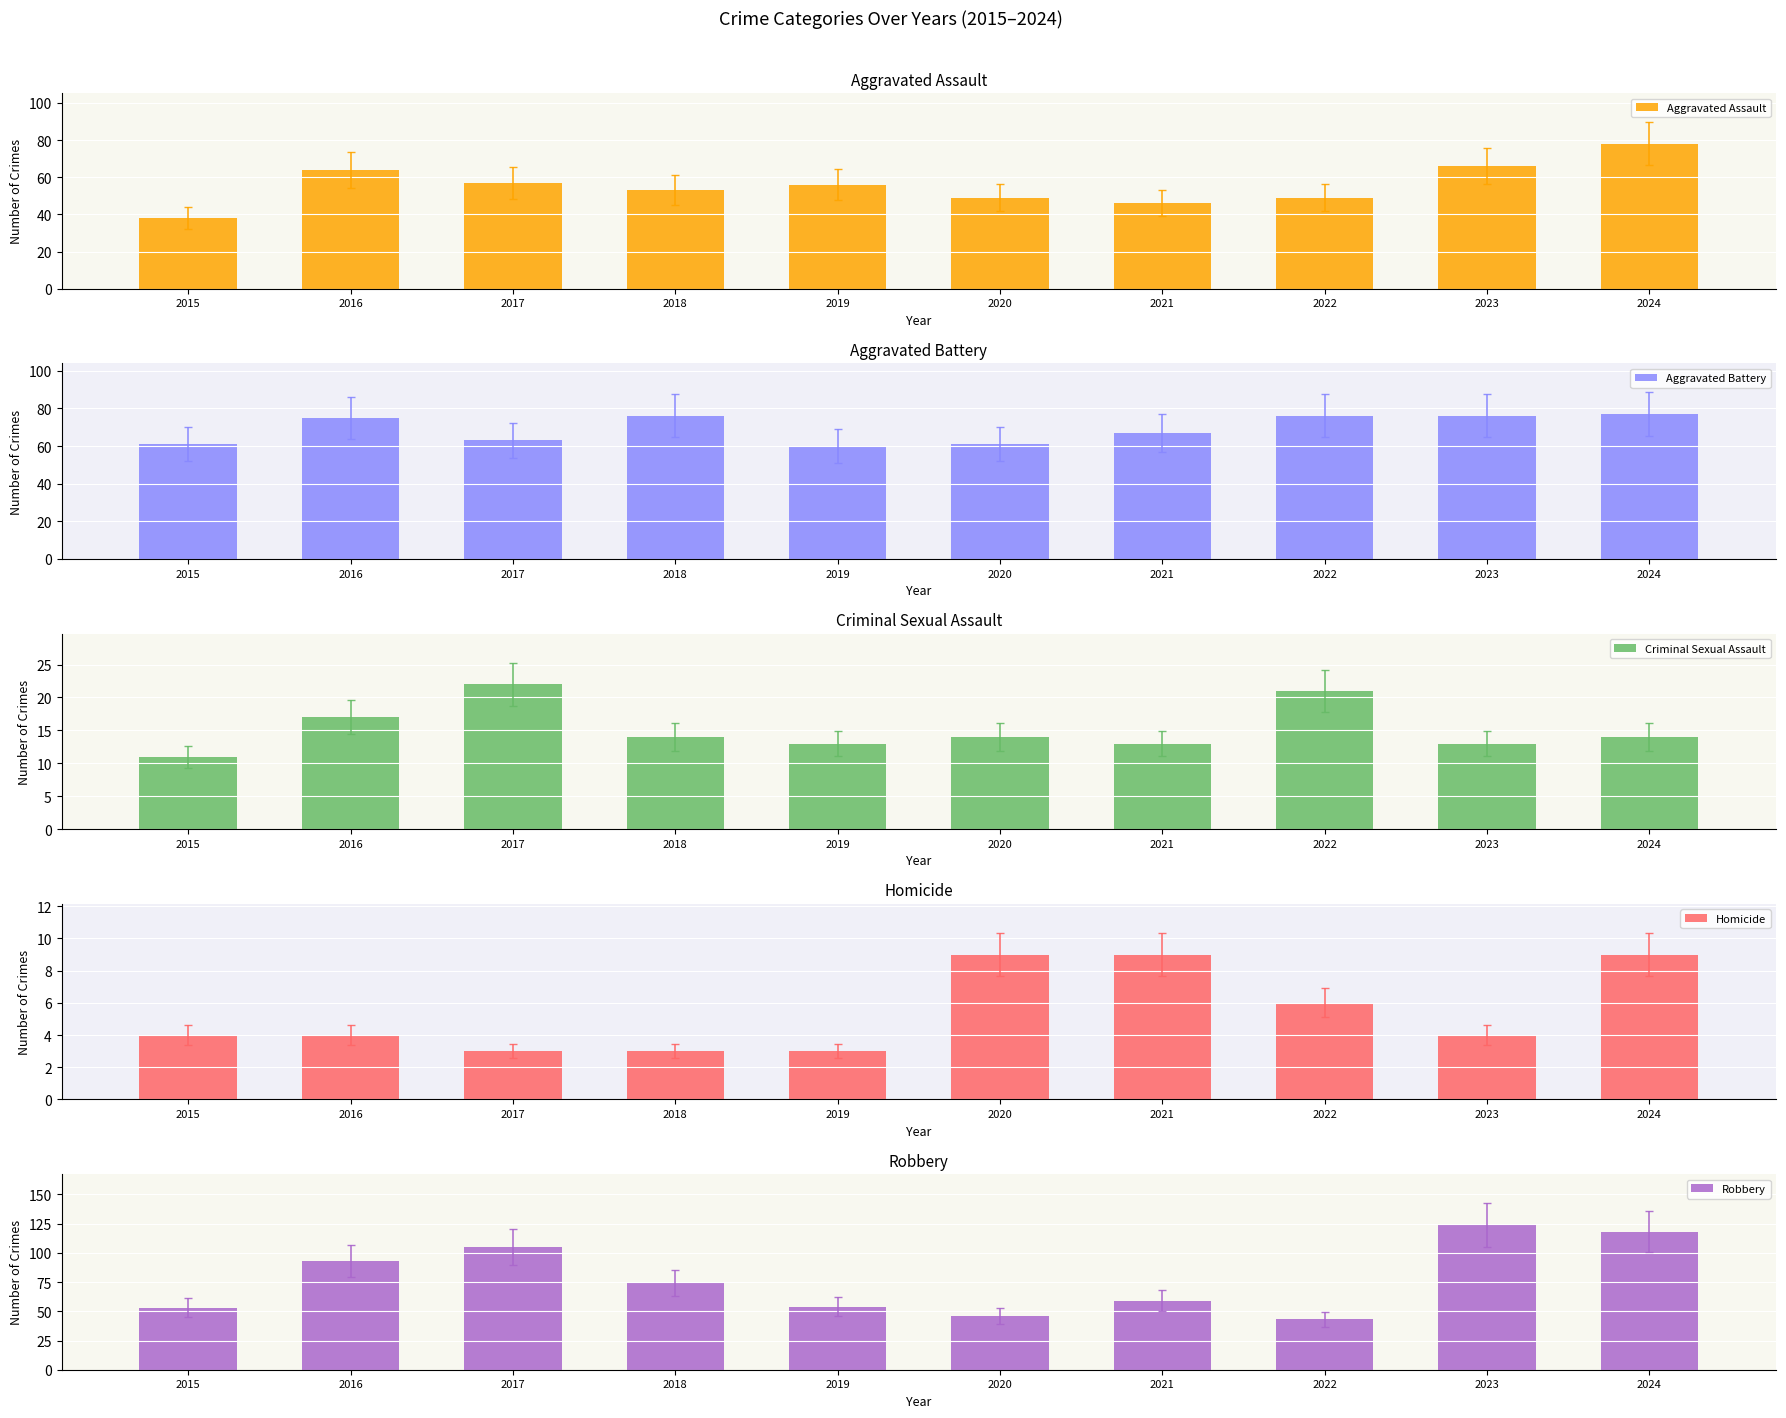

What value does the Robbery series have at 2020?

46